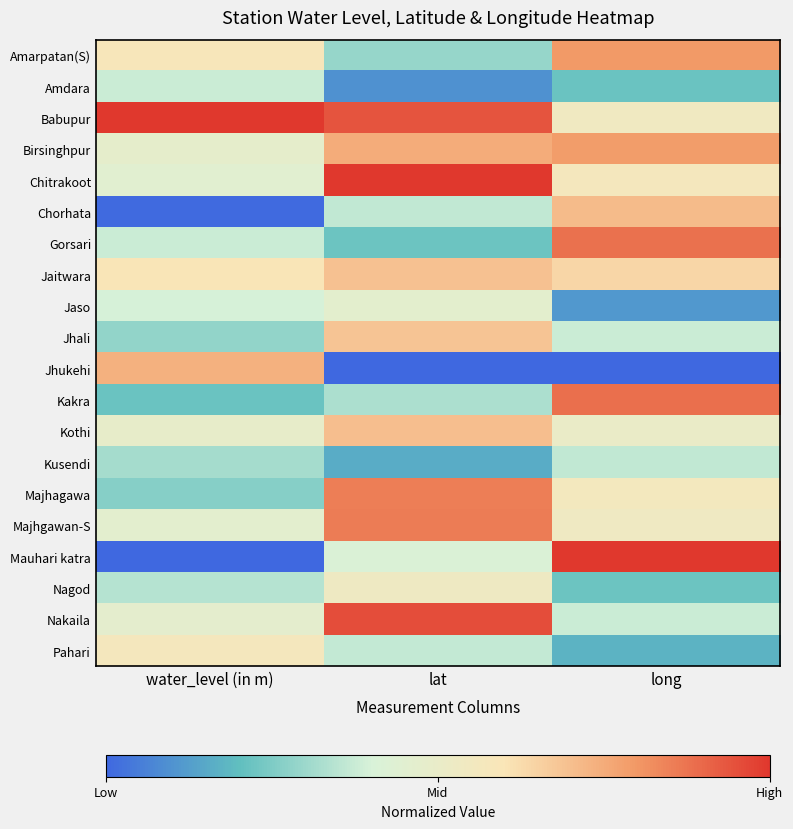

Which series changed the most between water_level (in m) and lat?

Jhukehi